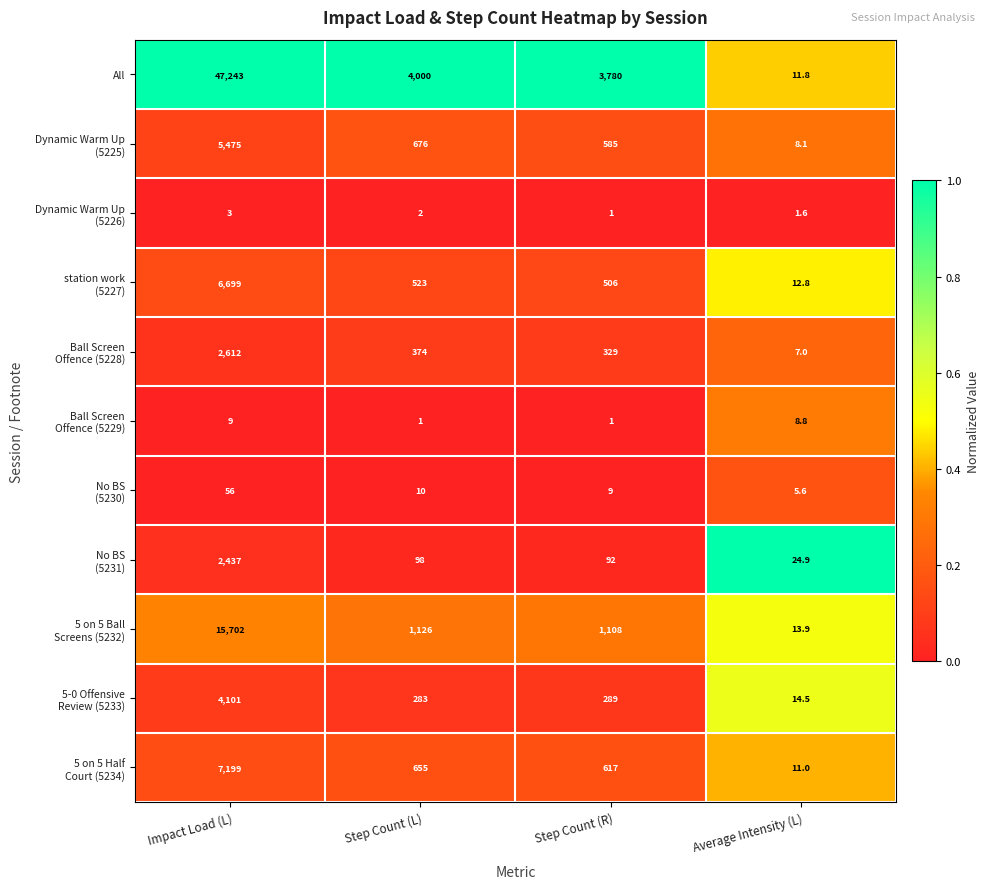

At which category is the sum across all series the highest?

Impact Load (L)